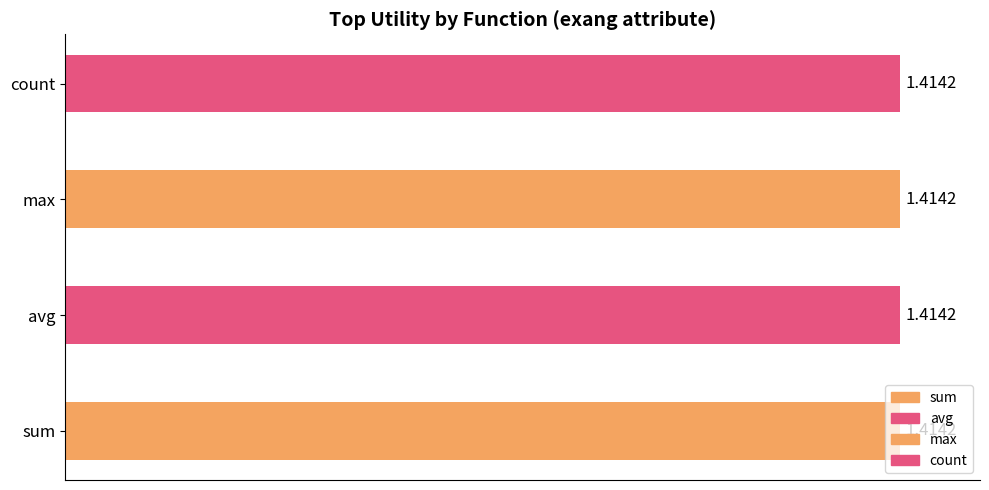

List the series in order of their peak value, lowest first.

sum, avg, max, count